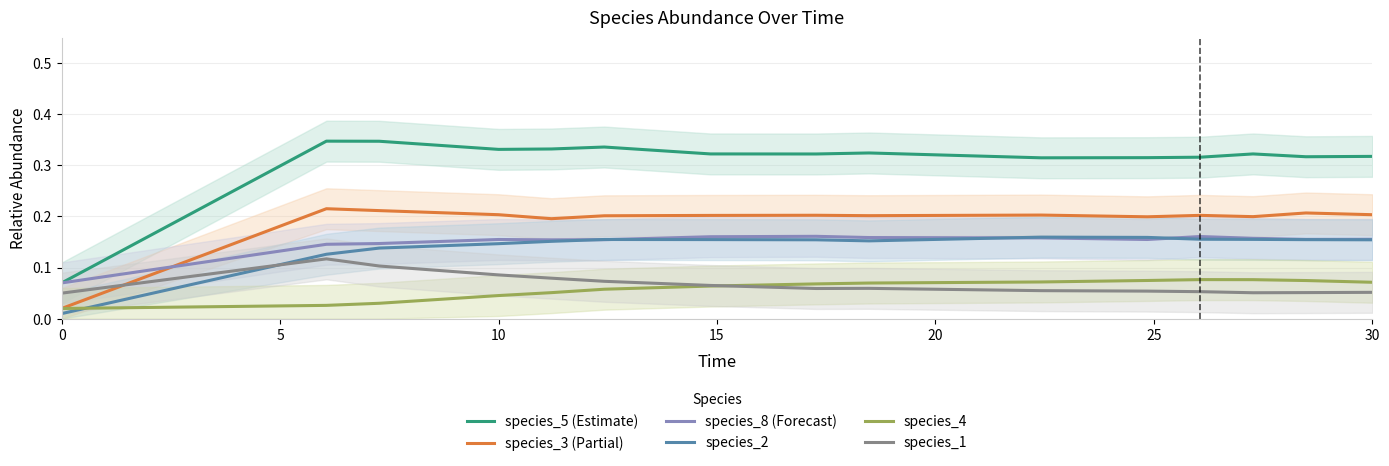

True or false: species_5 (Estimate) and species_3 (Partial) intersect in this chart.

False